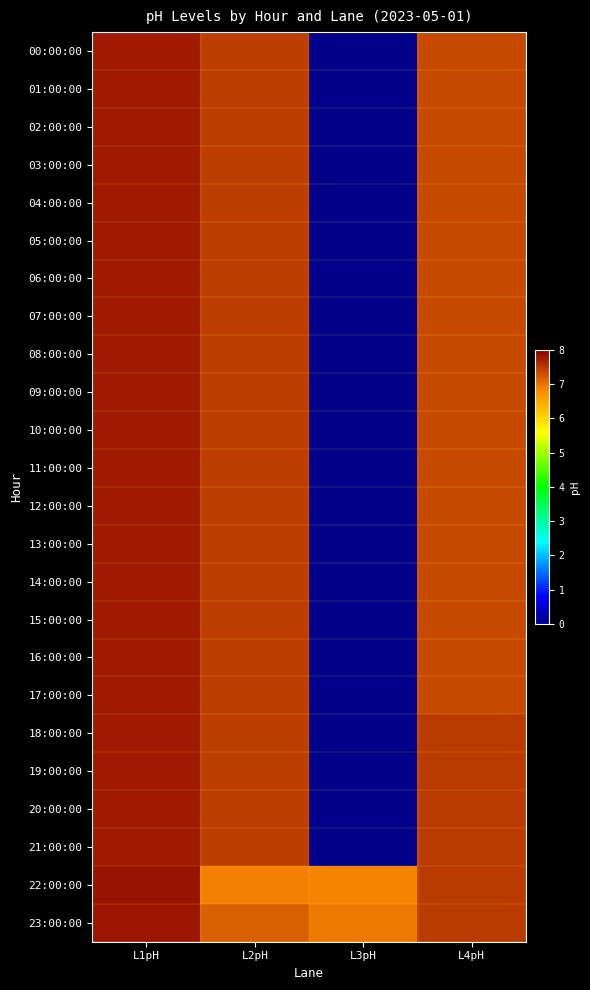

What is the greatest value displayed?

7.8